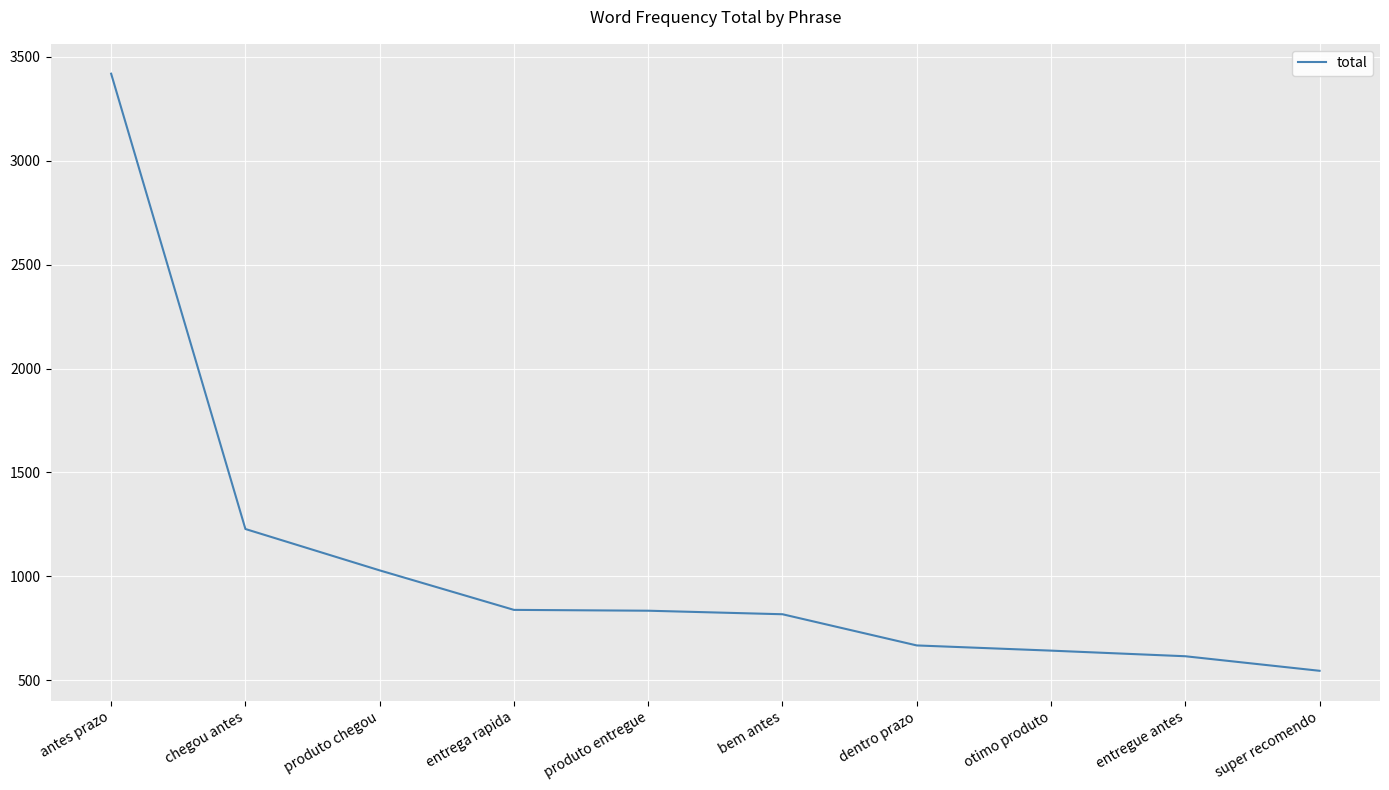

Is this an area chart (filled region under the line)?

No